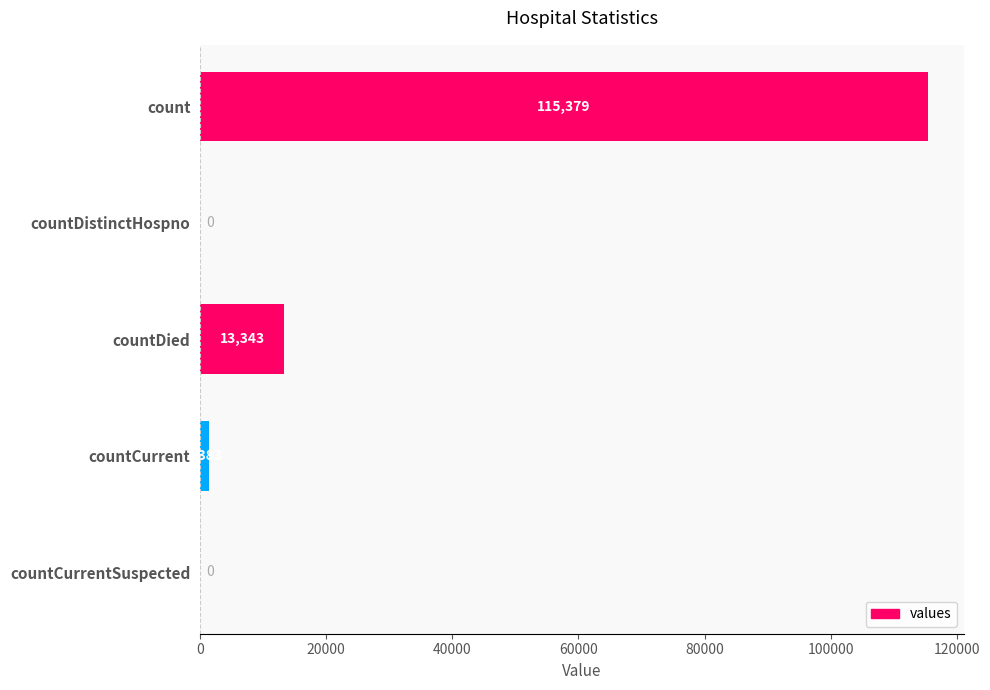

Are the bars horizontal?

Yes